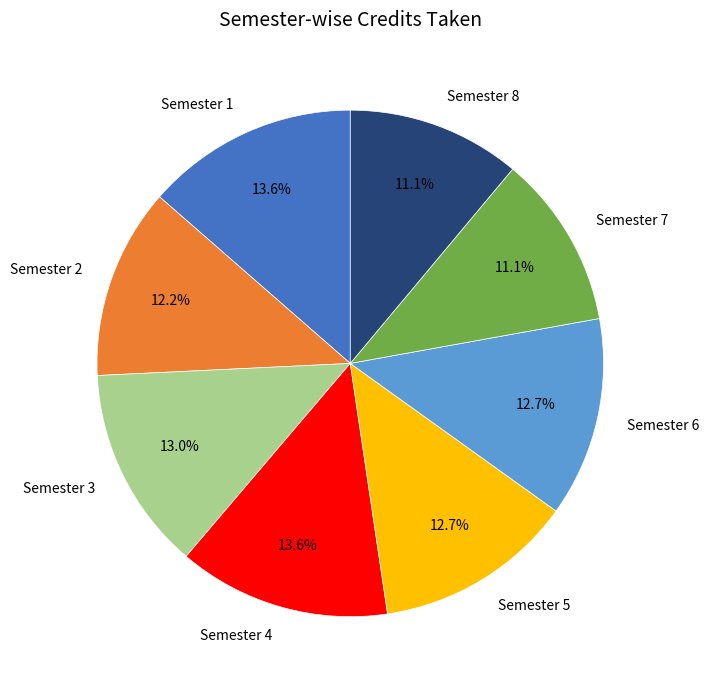

To the nearest percent, what is the average slice percentage?

12%